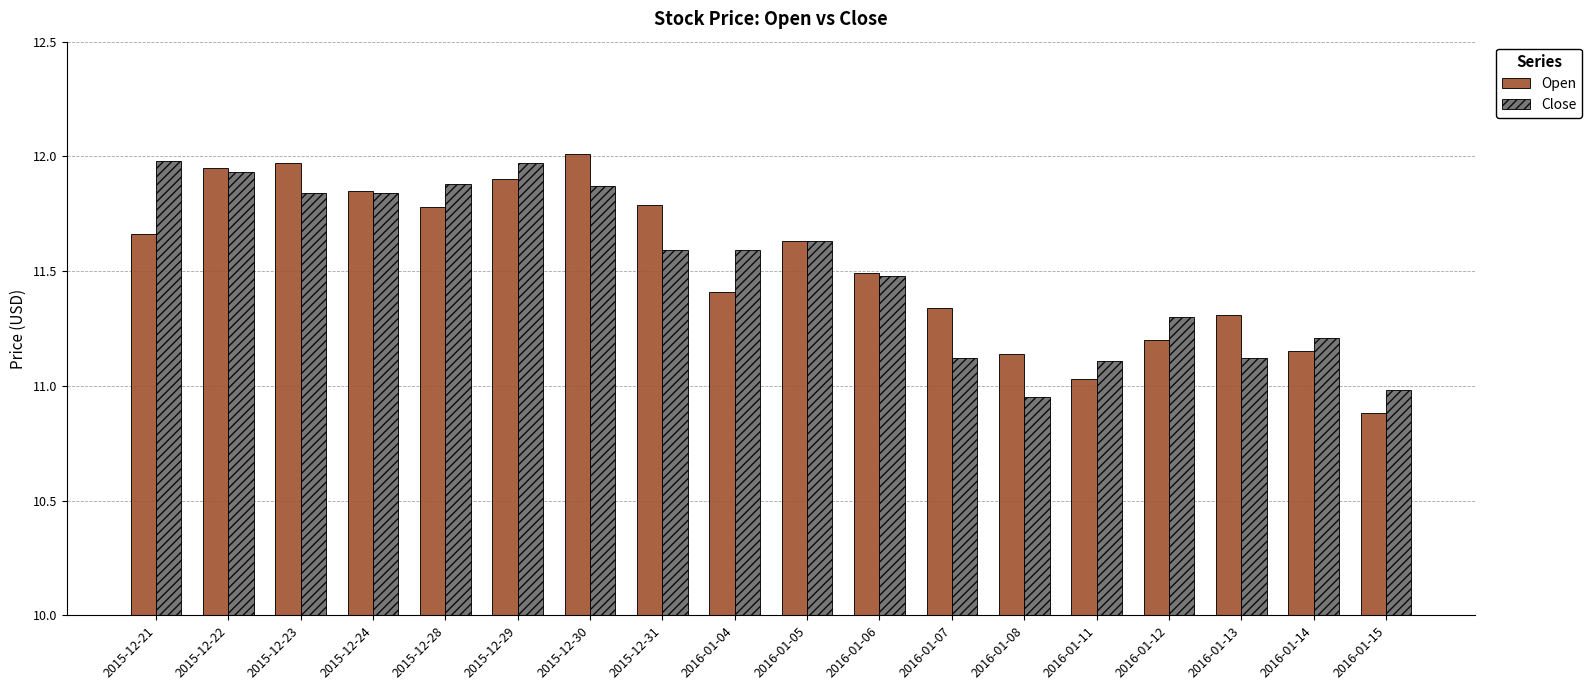

What is the total value across all series at 2016-01-14?

22.4